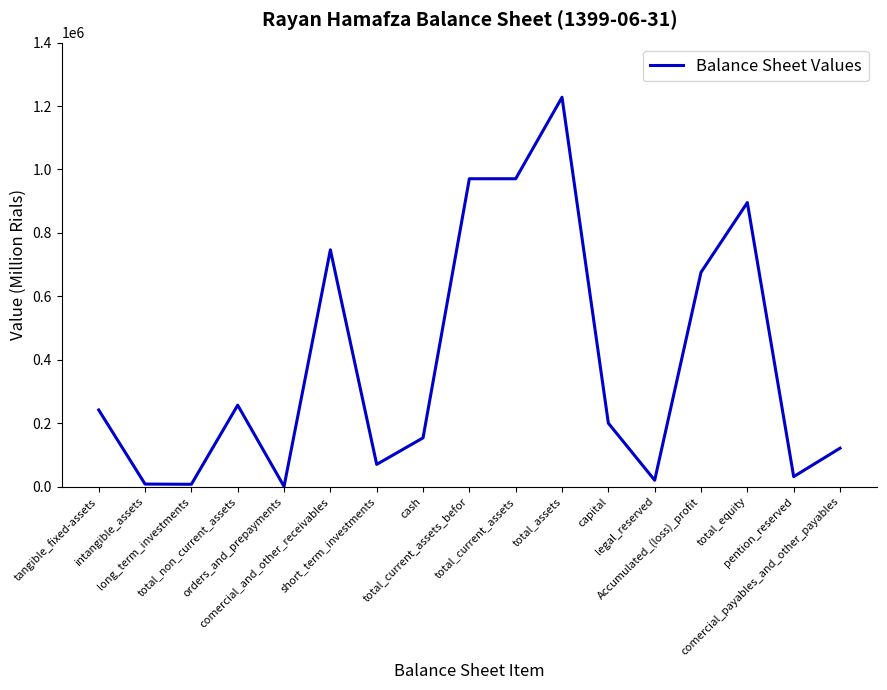

What position from the right is intangible_assets?

16